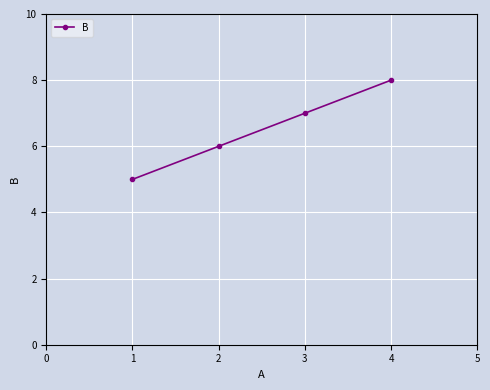

Approximately how many times larger is the value at 3 compared to 2?

1.2